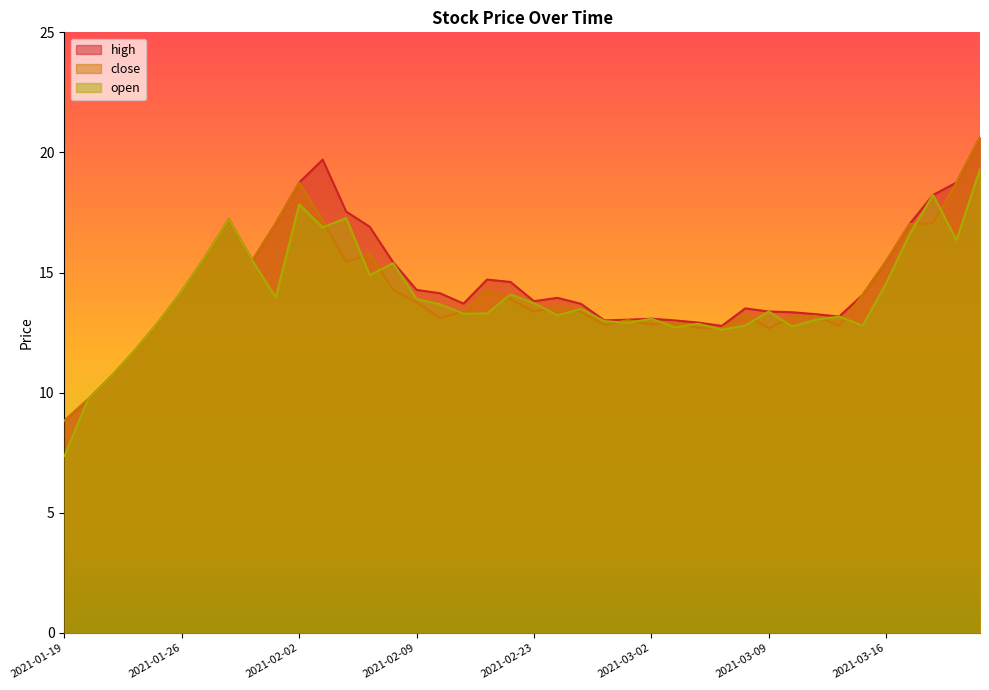

How many interior local valleys does the close series have?

9